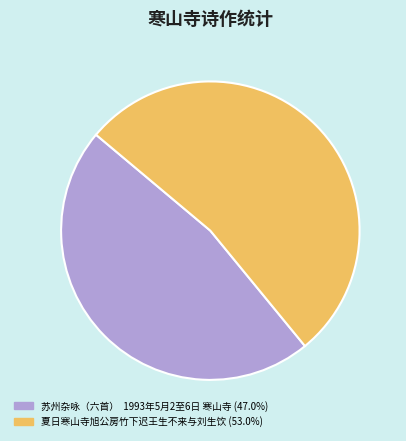

True or false: 夏日寒山寺旭公房竹下迟王生不来与刘生饮 accounts for 42% of the total.

False